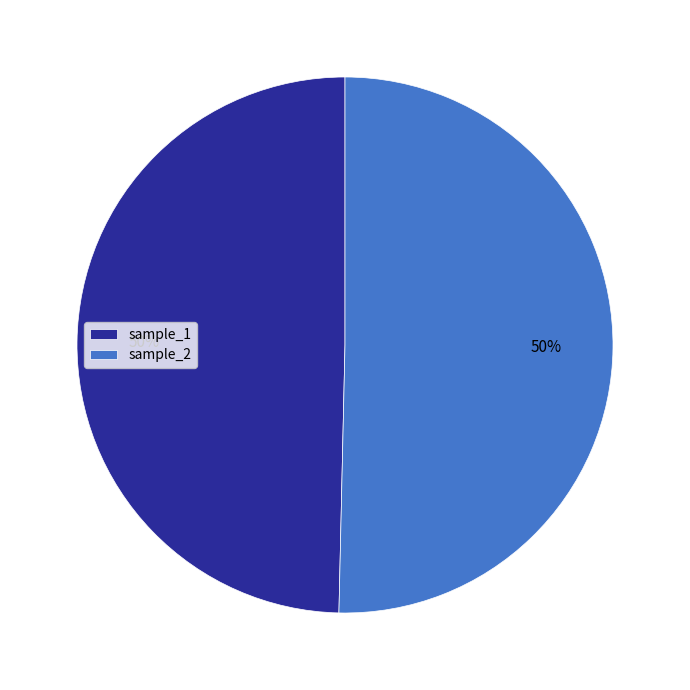

To the nearest percent, what is the average slice percentage?

50%